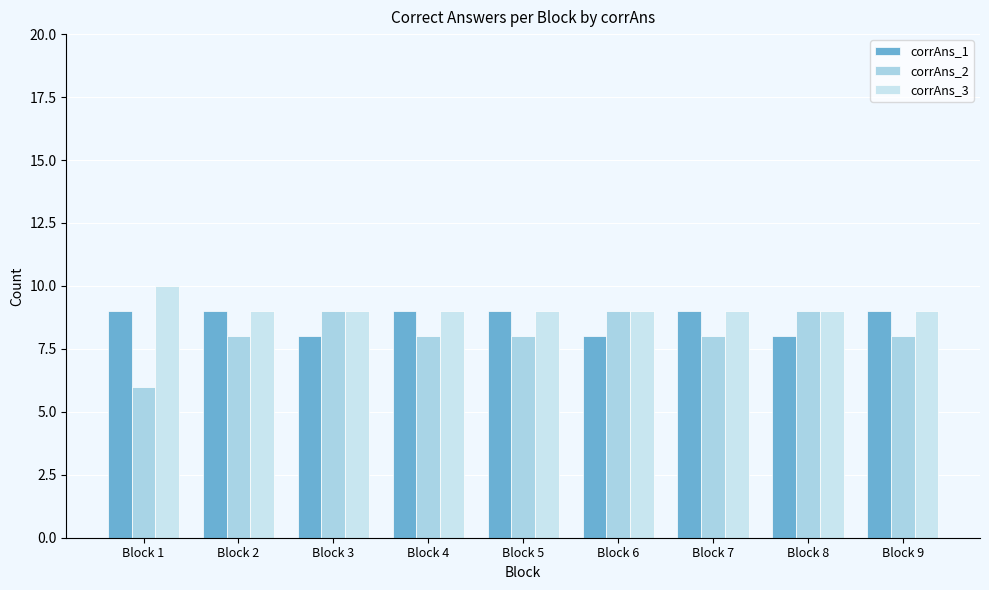

Which has a higher value, Block 3 or Block 1?

Block 1